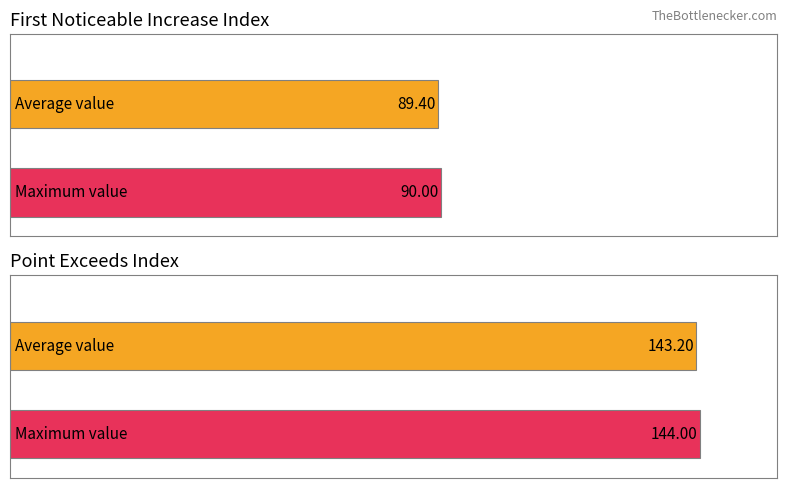

At signal segment 2, list the series in order from largest to smallest.

Point_Exceeds_Index, First_Noticeable_Increase_Index